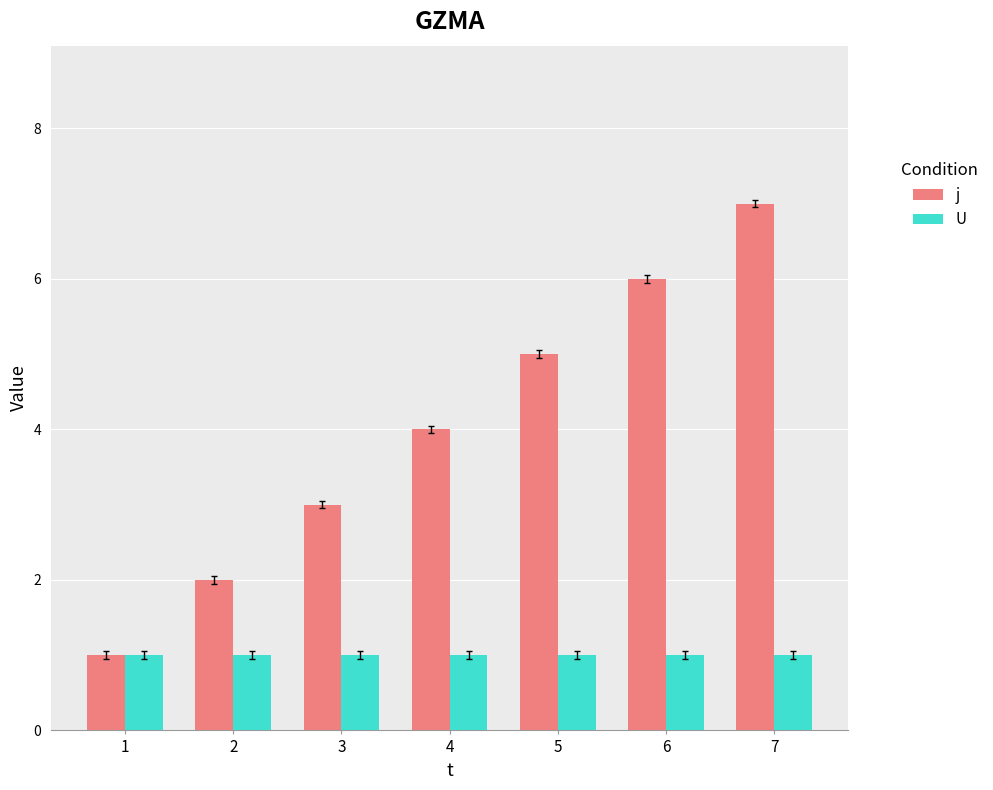

What is the greatest value displayed?

7